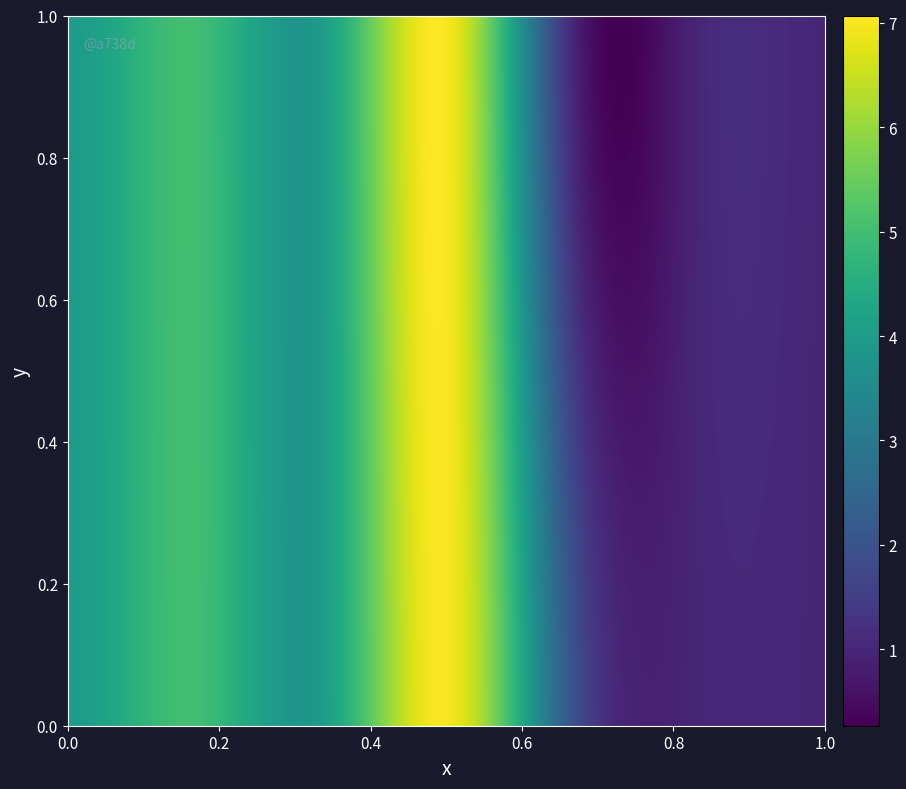

What is the sum of all 1 values?

23